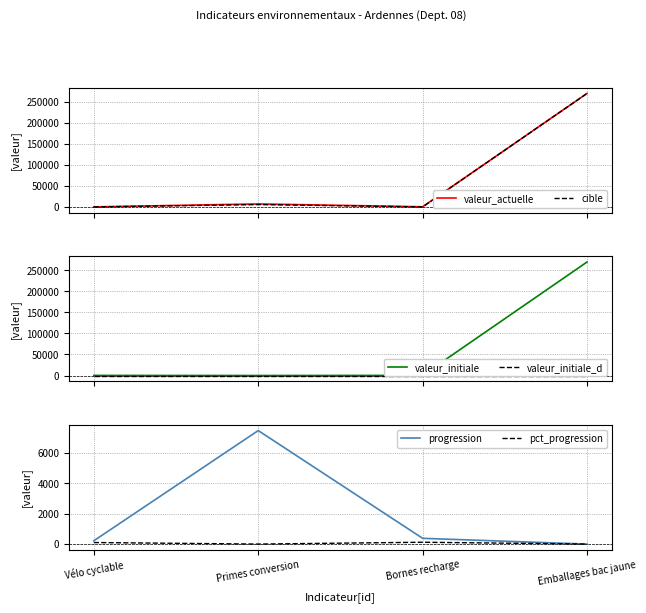

What are all the series names shown in the legend?

valeur_actuelle, cible, valeur_initiale, valeur_initiale_d, progression, pct_progression